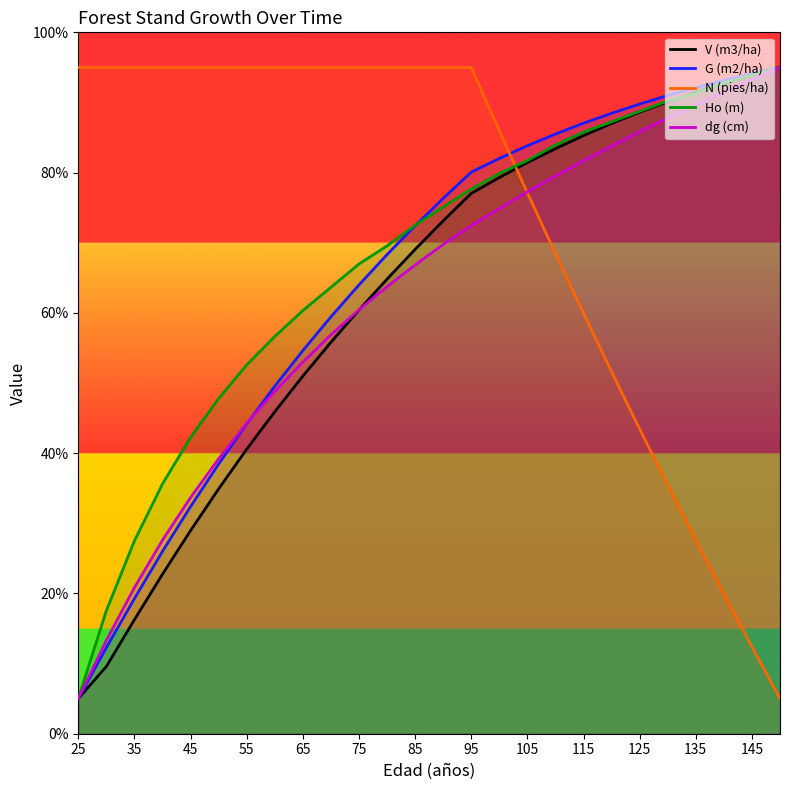

What is the difference between the highest and lowest values at 35?

78.7